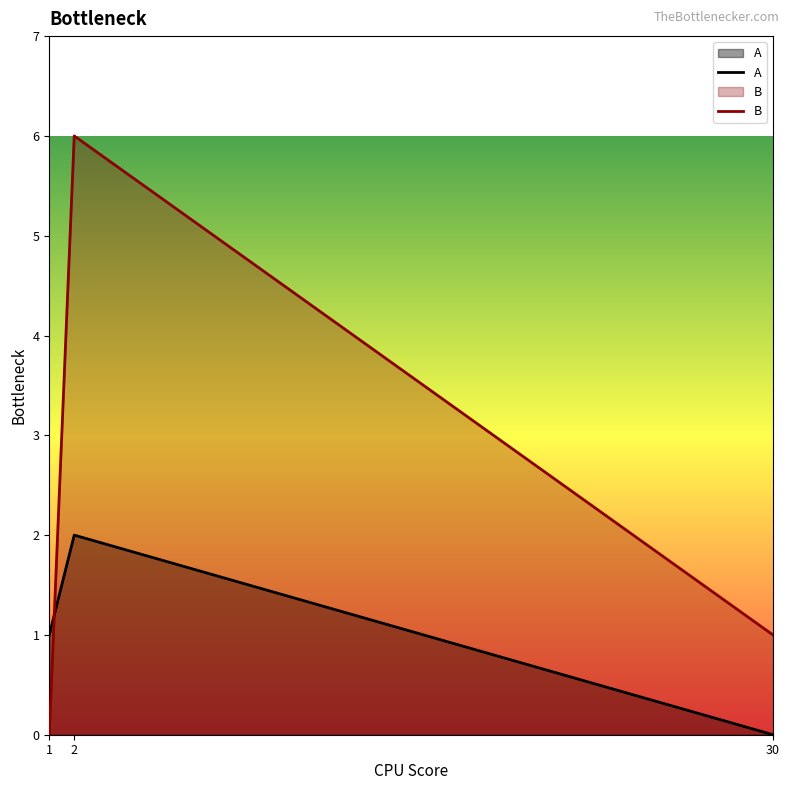

Rank the series by their maximum value, from lowest to highest.

A, B